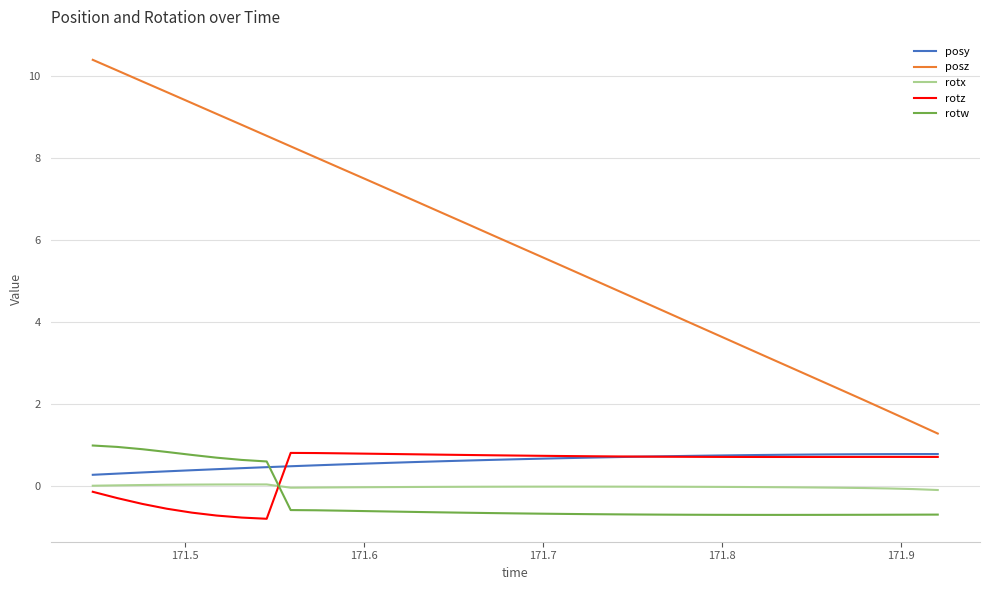

How many posy values are between 0 and 1?

35